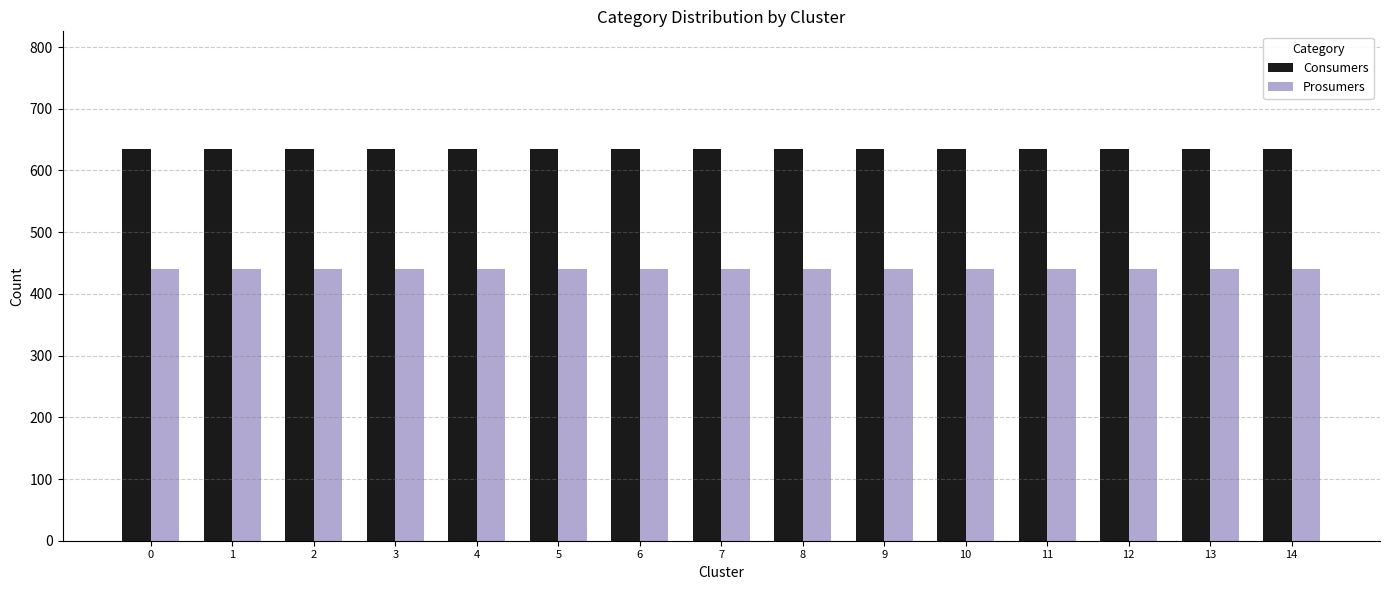

What is the greatest value displayed?

635